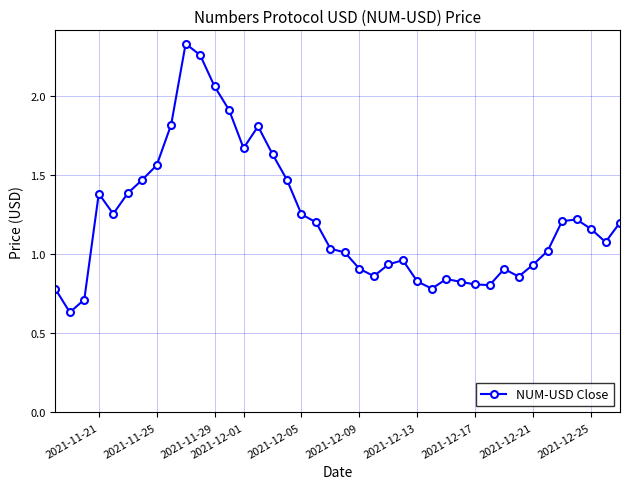

What is the value of the 13th point from the left?

1.9